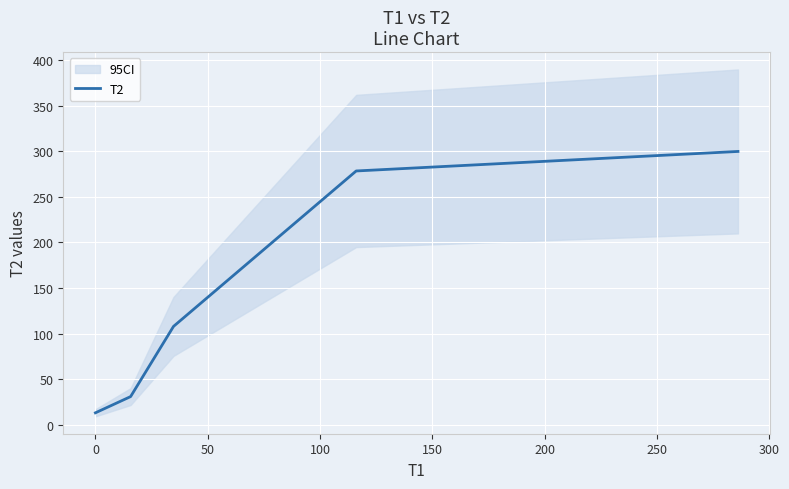

What is the maximum value for T2?

299.9